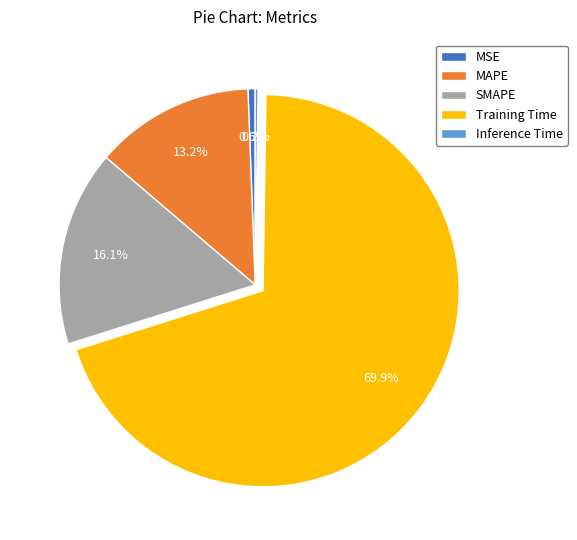

Combined, do SMAPE and Training Time account for over 50%?

Yes